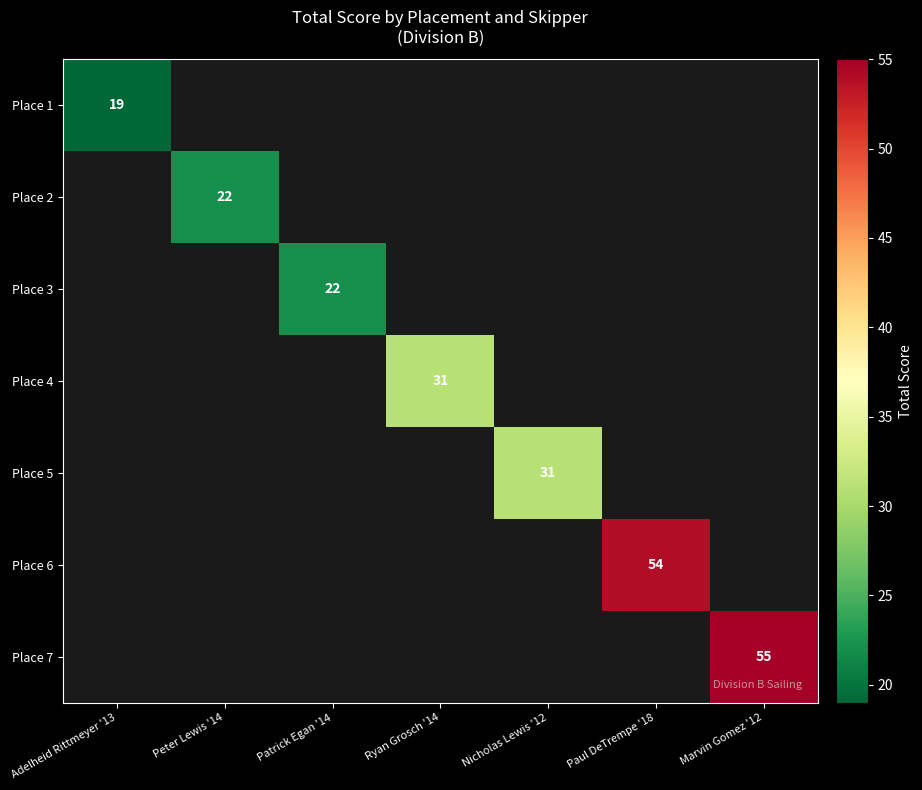

How many series are shown in this chart?

7